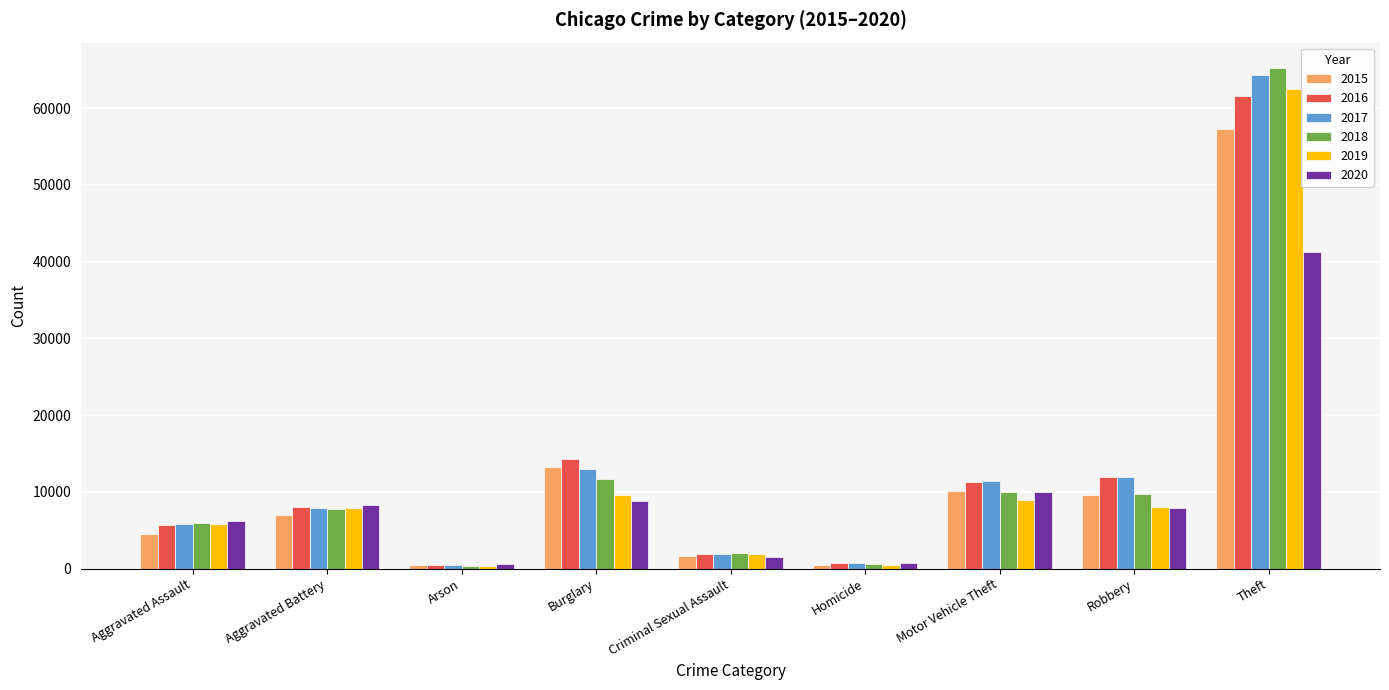

Which category has the highest value across all series?

Theft